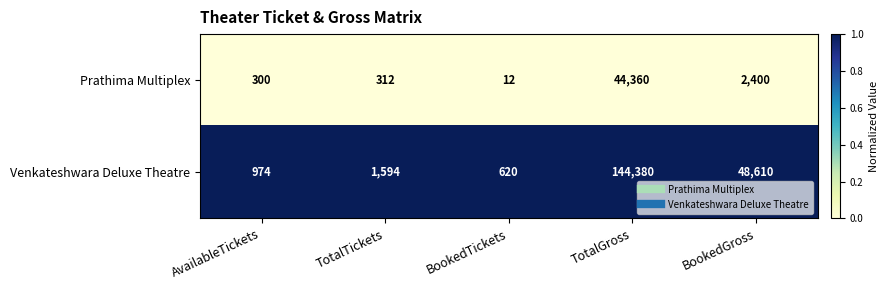

At which category is the sum across all series the highest?

TotalGross